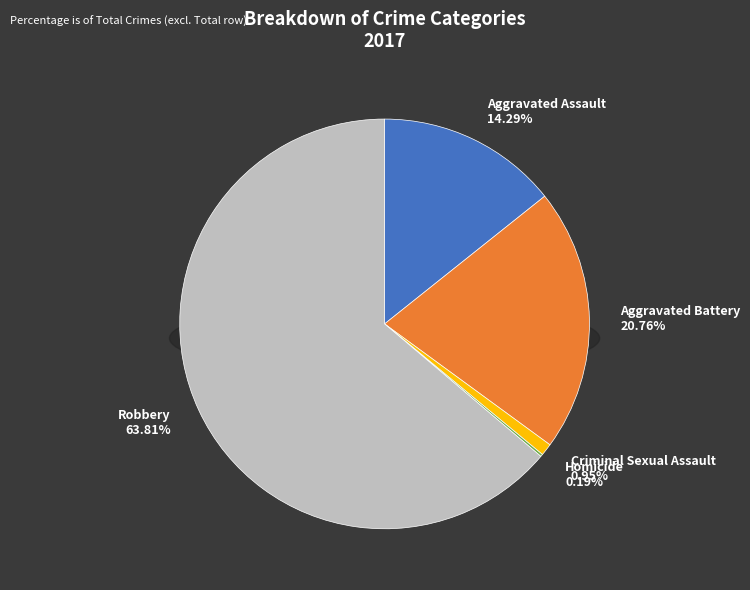

Does any single category account for the majority?

Yes